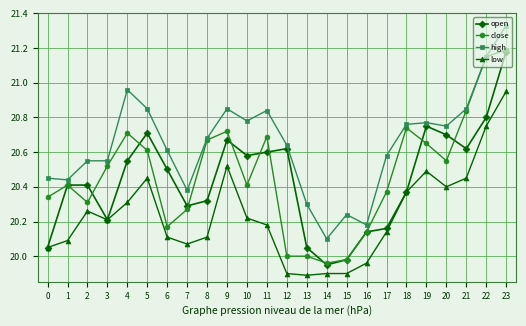

How many lines are shown in the chart?

4